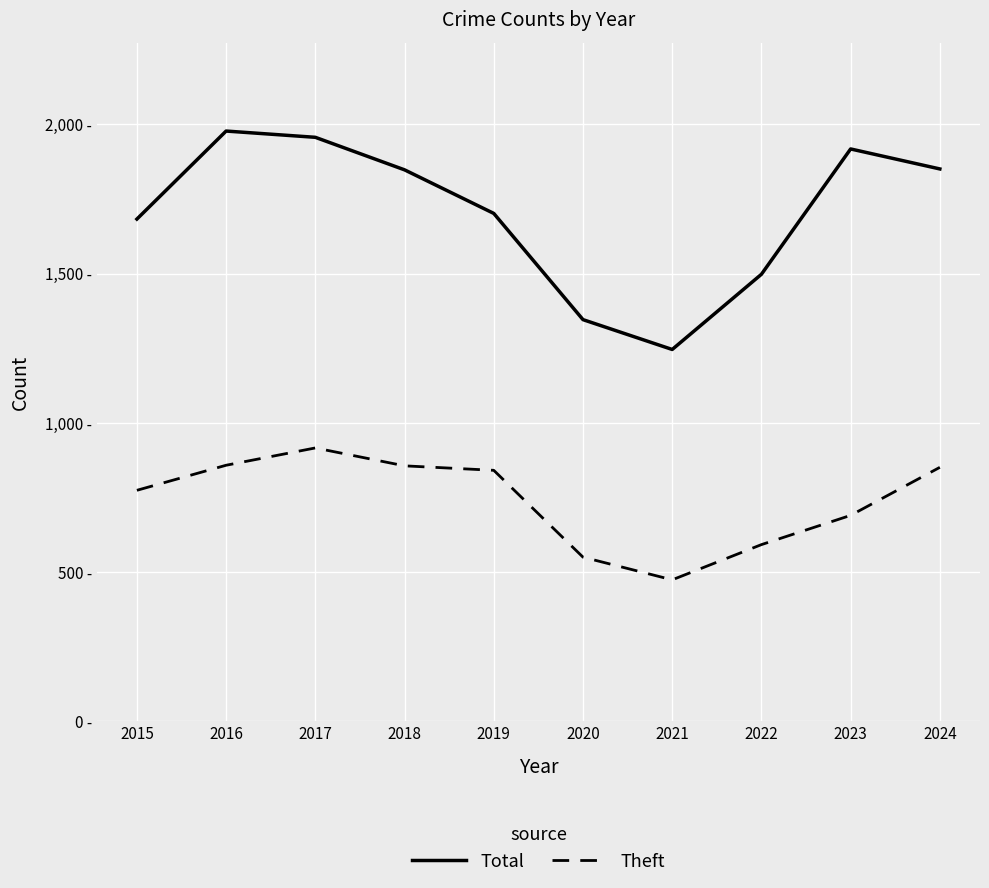

What are all the series names shown in the legend?

Total, Theft